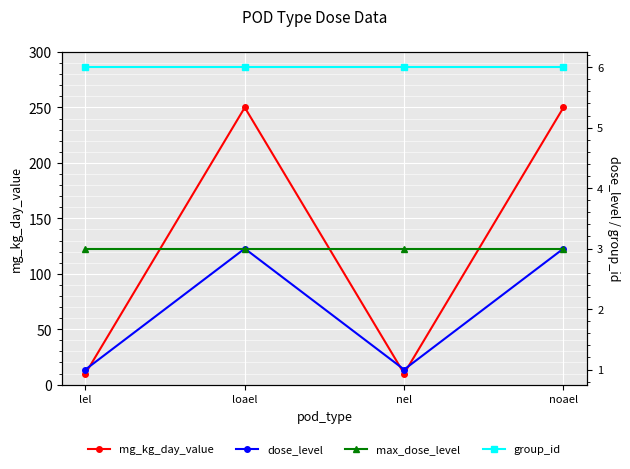

Count the number of data series in this chart.

4